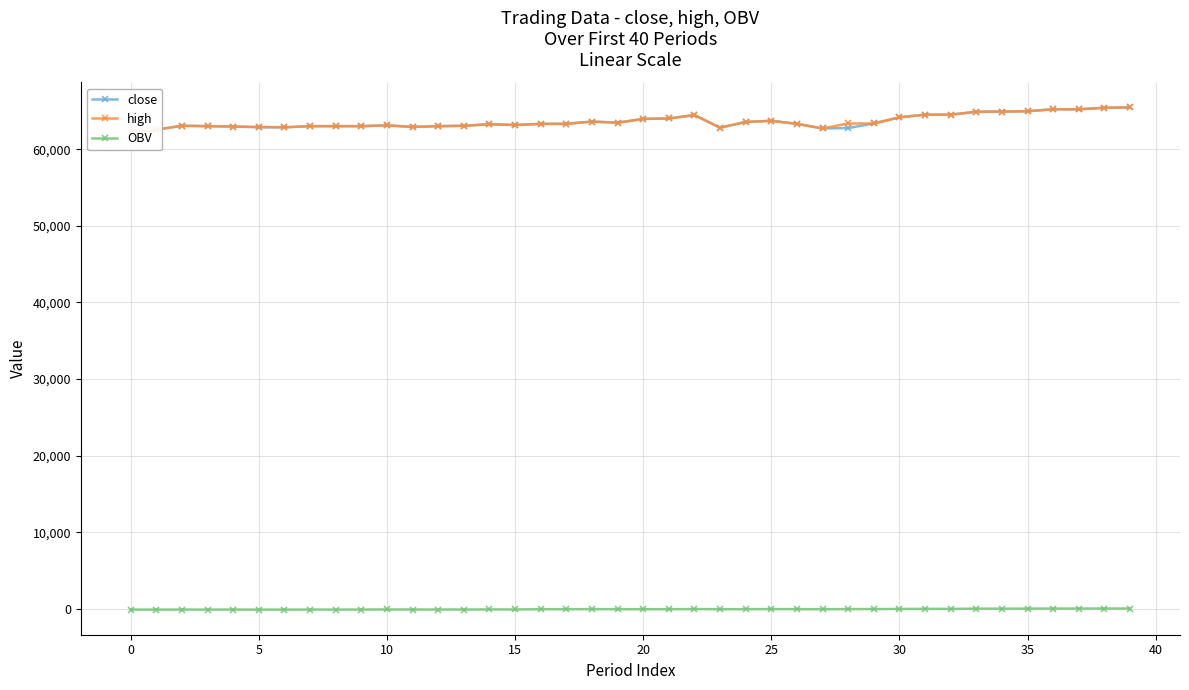

True or false: close and OBV intersect in this chart.

False